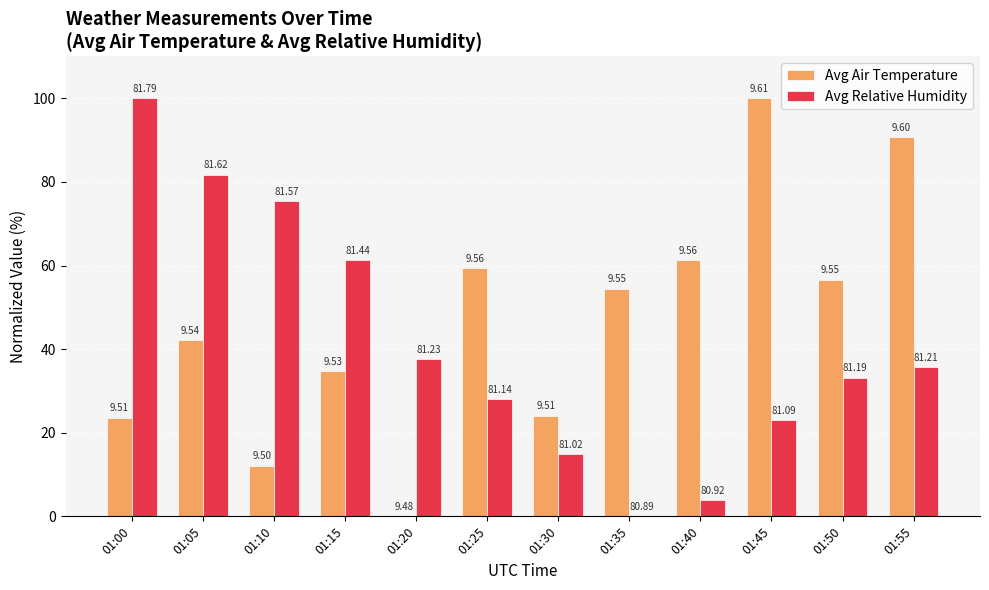

What is the value of the Avg Air Temperature bar at the 6th from the left?

59.3